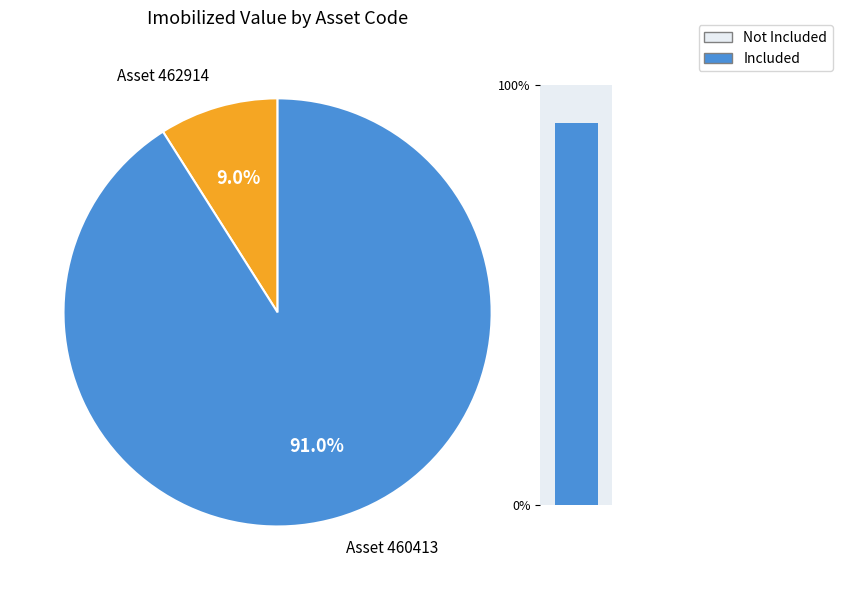

To the nearest percent, what is the difference between the largest and smallest slice percentages?

82%